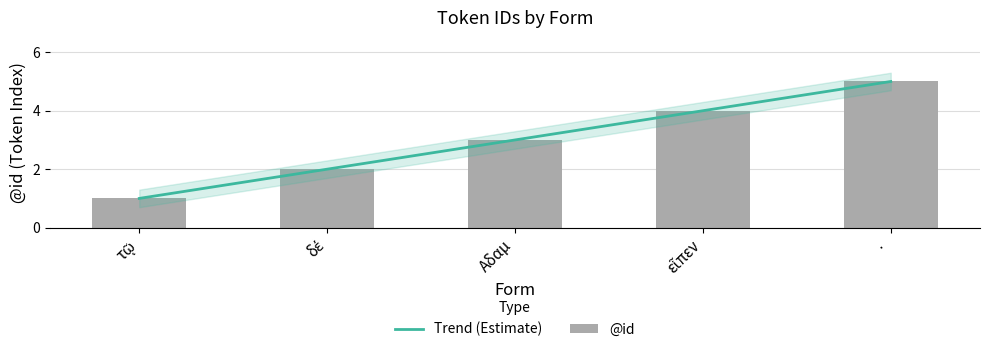

Where is the data nearest to the value 3?

Αδαμ